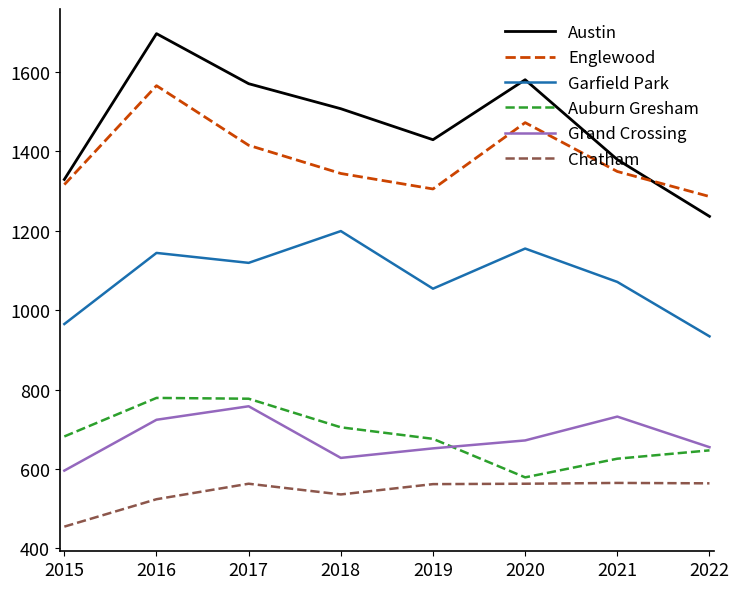

Is the value of Auburn Gresham at 2018 greater than the value of Grand Crossing at 2020?

Yes